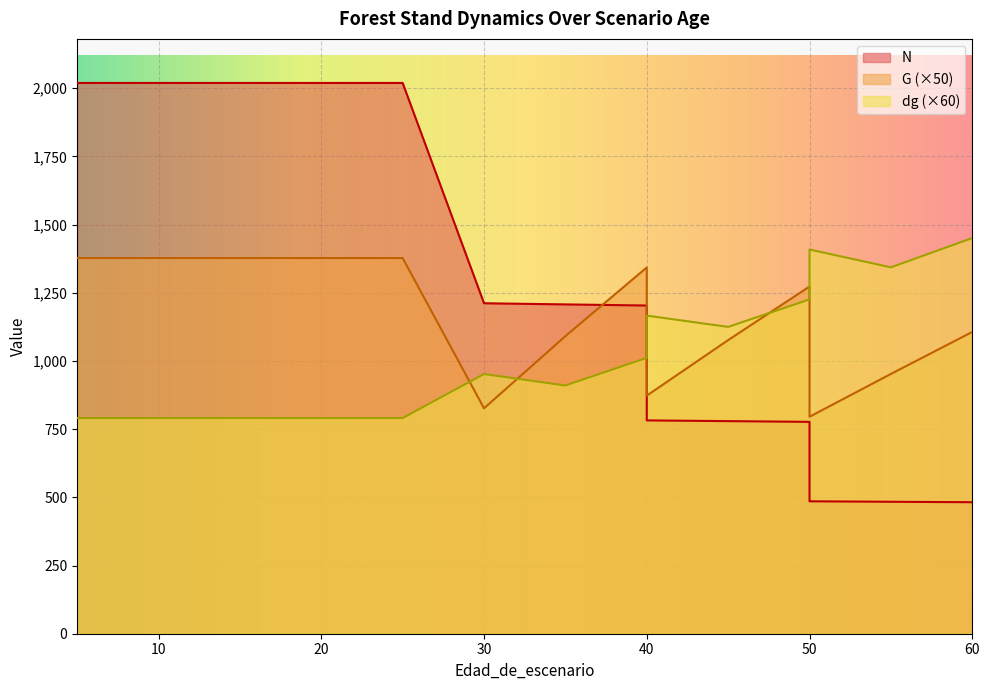

Where do dg and N first cross each other?

40 and 40